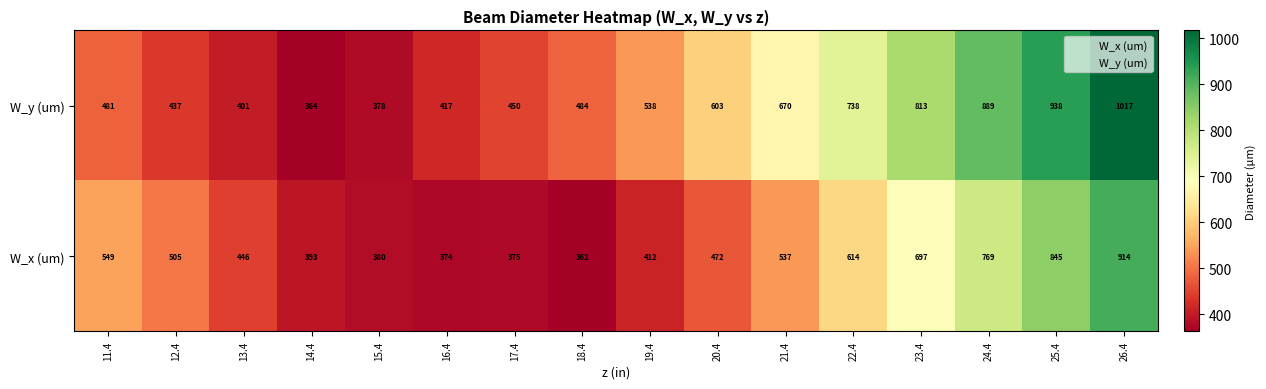

What is the greatest value displayed?

1017